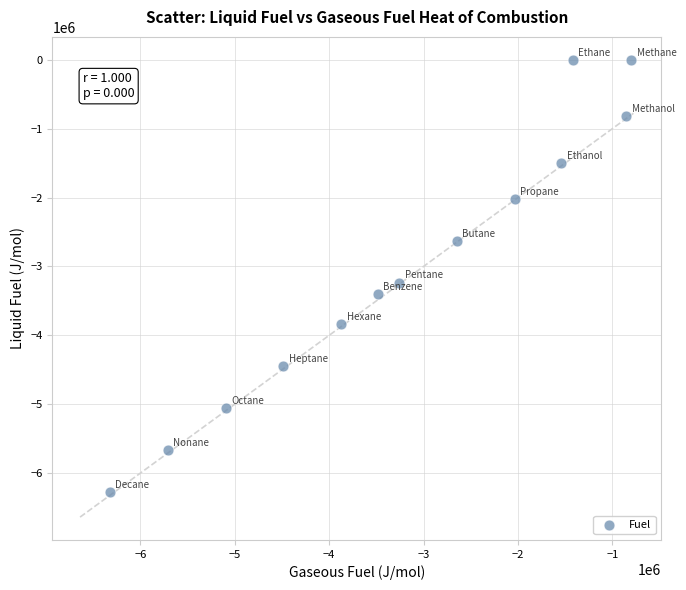

What is the range of Y values (max minus min)?

6274940